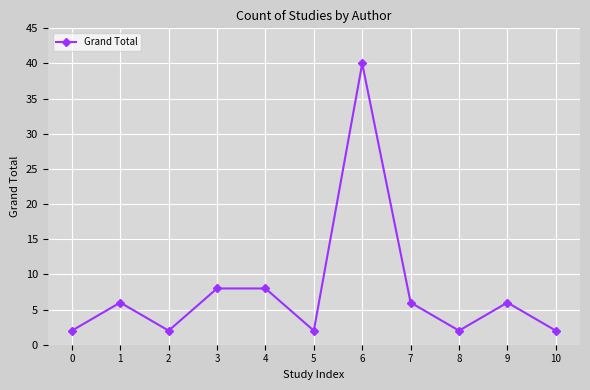

Does the chart have visible grid lines?

Yes